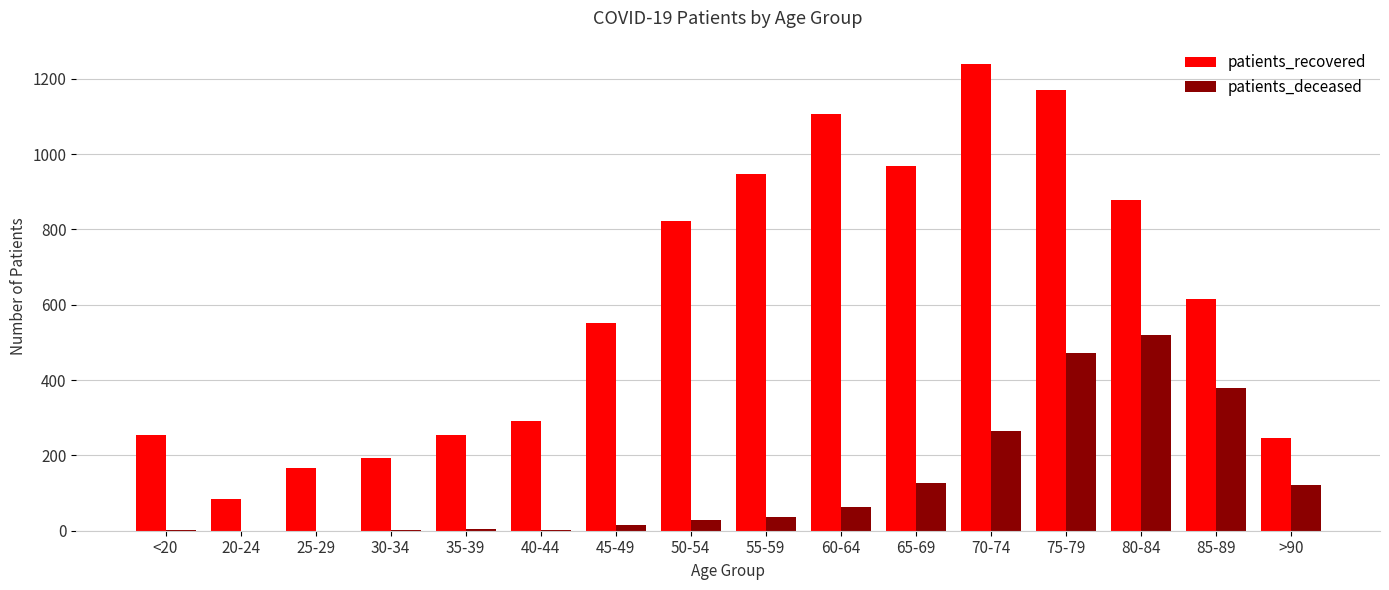

Is it true that patients_deceased equals 106 at 60-64?

False